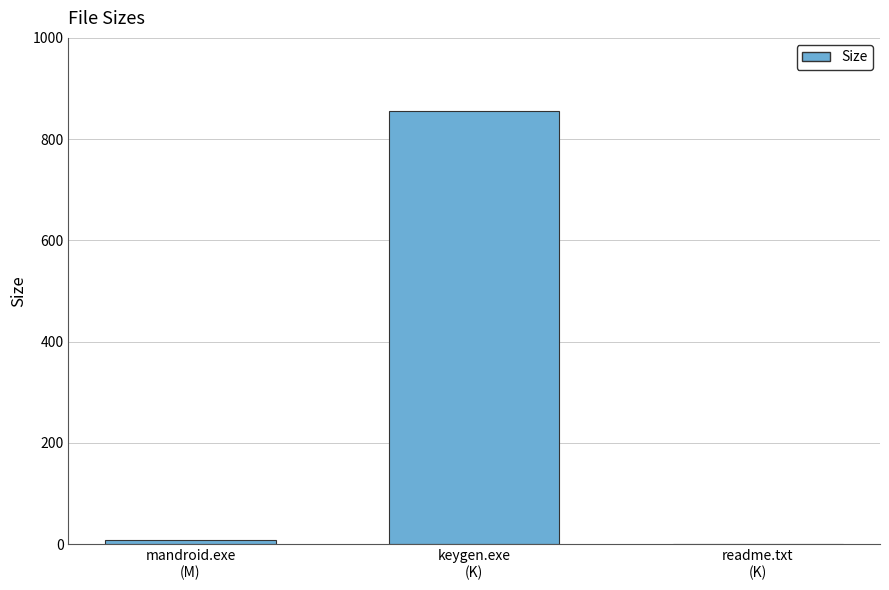

What is the sum of all values?

865.0